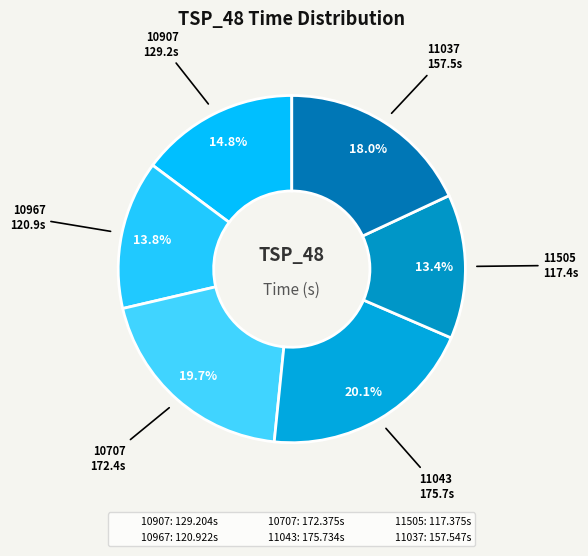

Approximately how many times larger is the value at 11505 compared to 11037?

0.7